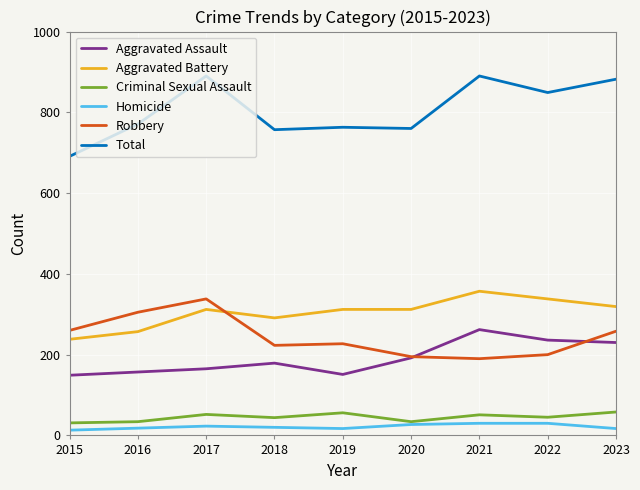

What are all the series names shown in the legend?

Aggravated Assault, Aggravated Battery, Criminal Sexual Assault, Homicide, Robbery, Total